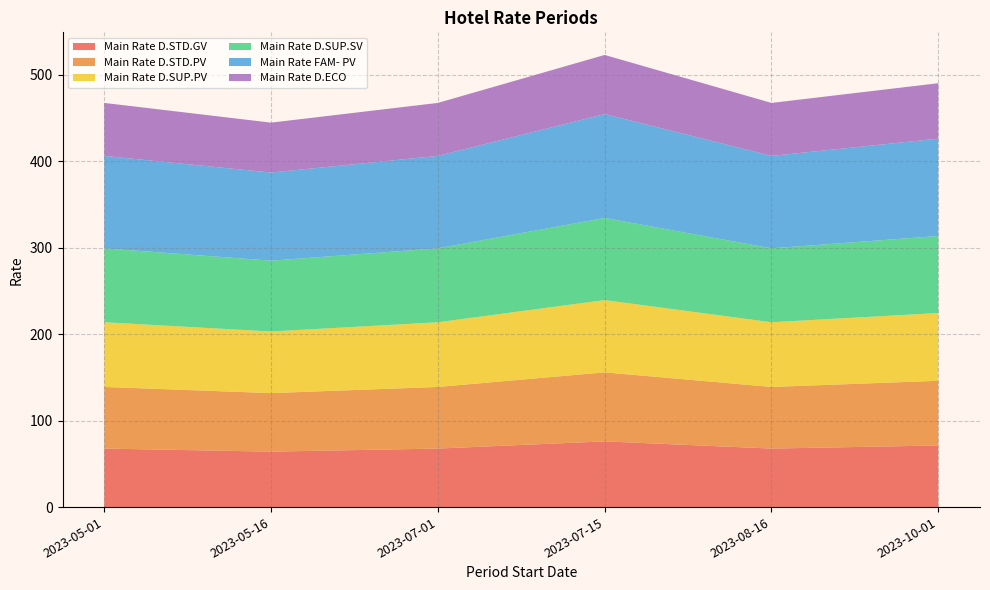

Reading left to right, extract all data points from this chart.

Main Rate D.STD.GV: 67.7	64.1	67.7	76.0	67.7	71.2
Main Rate D.STD.PV: 71.2	67.7	71.2	79.8	71.2	74.8
Main Rate D.SUP.PV: 74.8	71.2	74.8	83.6	74.8	78.4
Main Rate D.SUP.SV: 85.5	81.9	85.5	95.0	85.5	89.1
Main Rate FAM- PV: 106.9	101.9	106.9	120.1	106.9	112.6
Main Rate D.ECO: 61.3	57.7	61.3	68.4	61.3	64.1